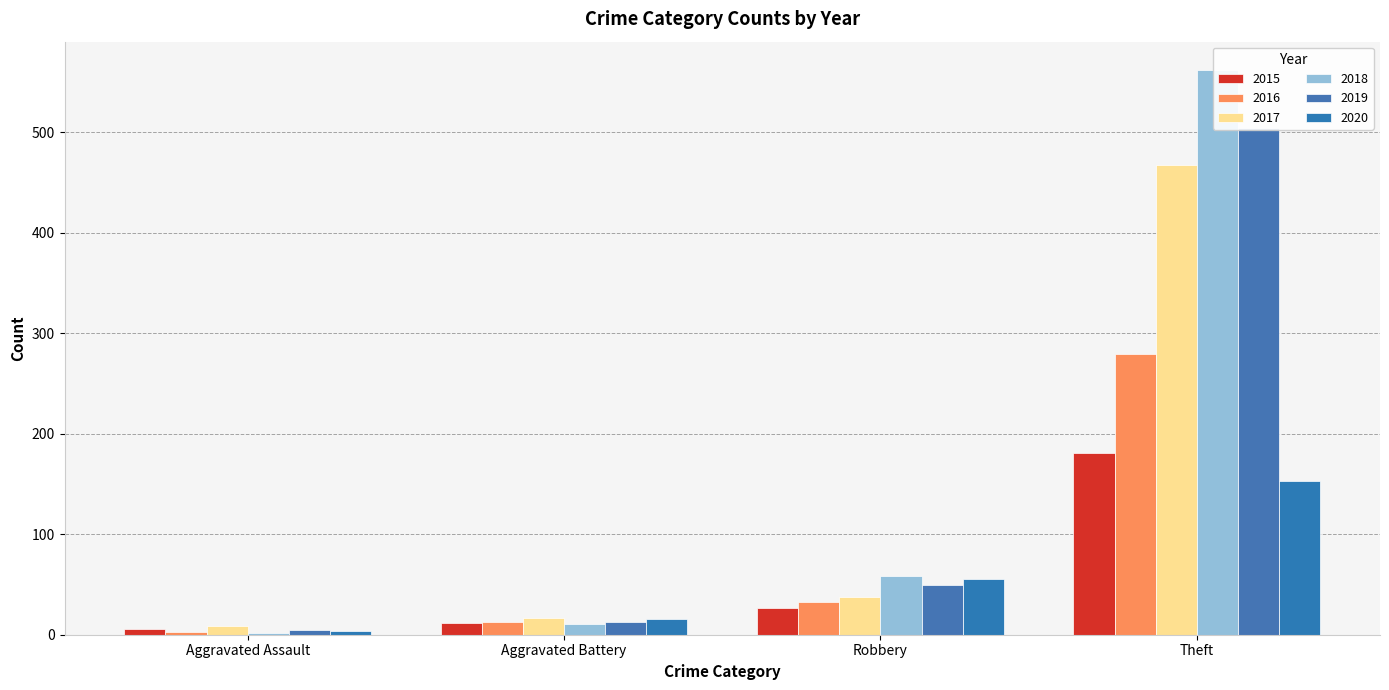

The 2015 series shows 6 at Aggravated Assault. True or false?

True